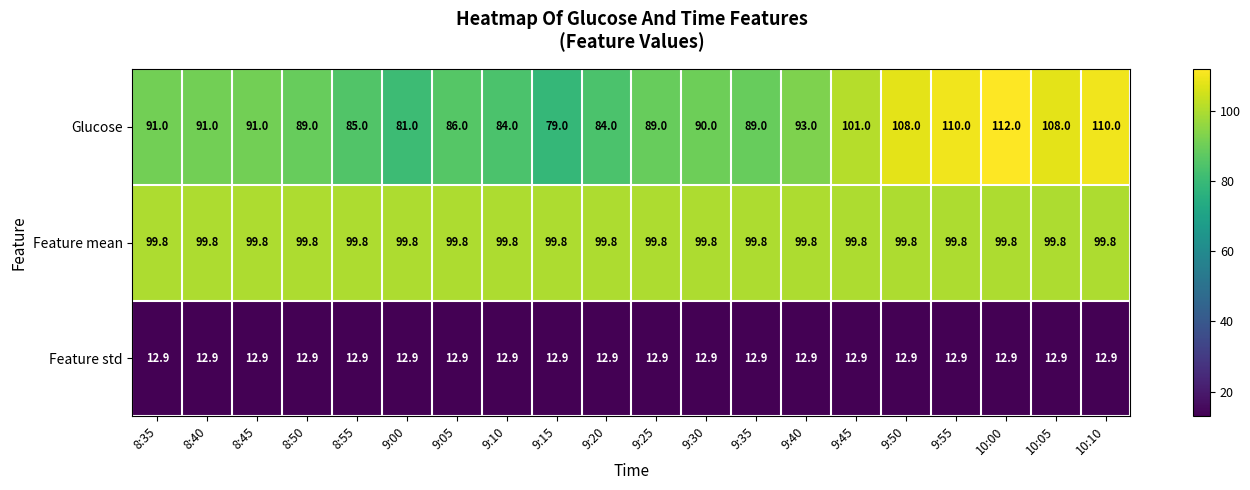

What value does the Glucose series have at 8:35?

91.0